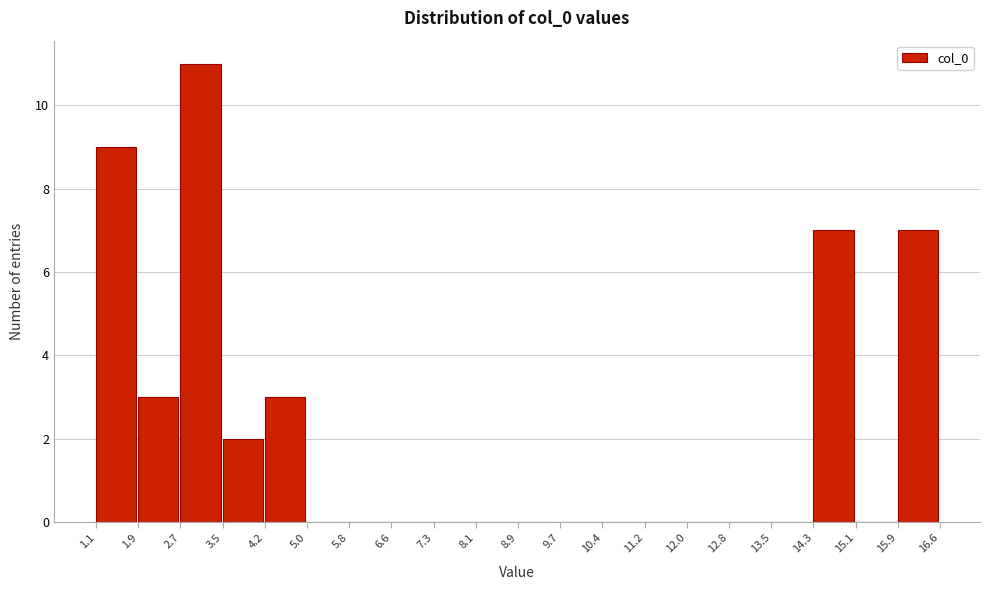

Which range on the x-axis has the tallest bar?

2.7 to 3.5